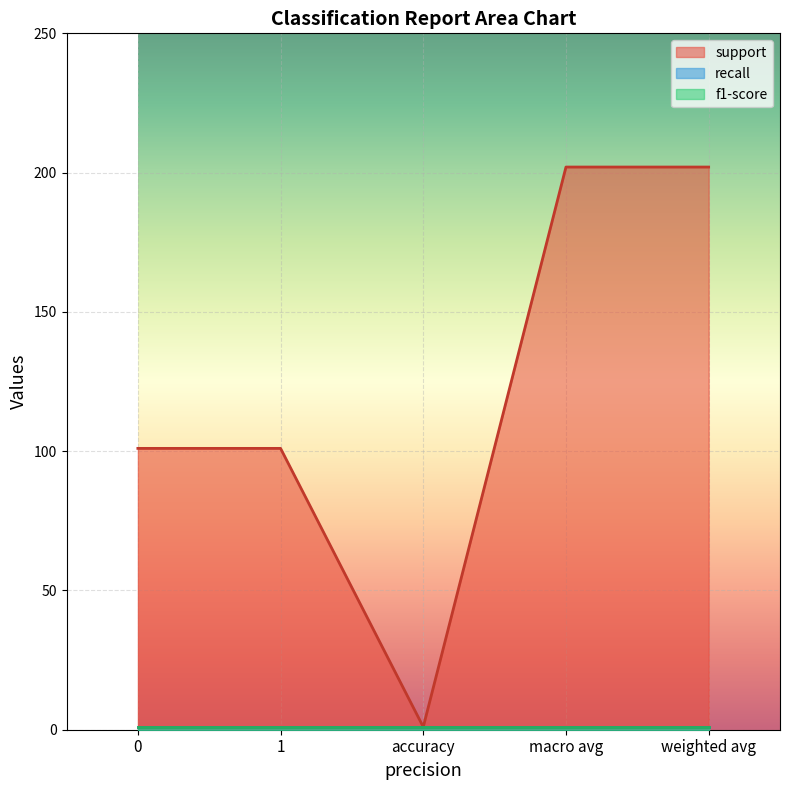

True or false: support and recall intersect in this chart.

False